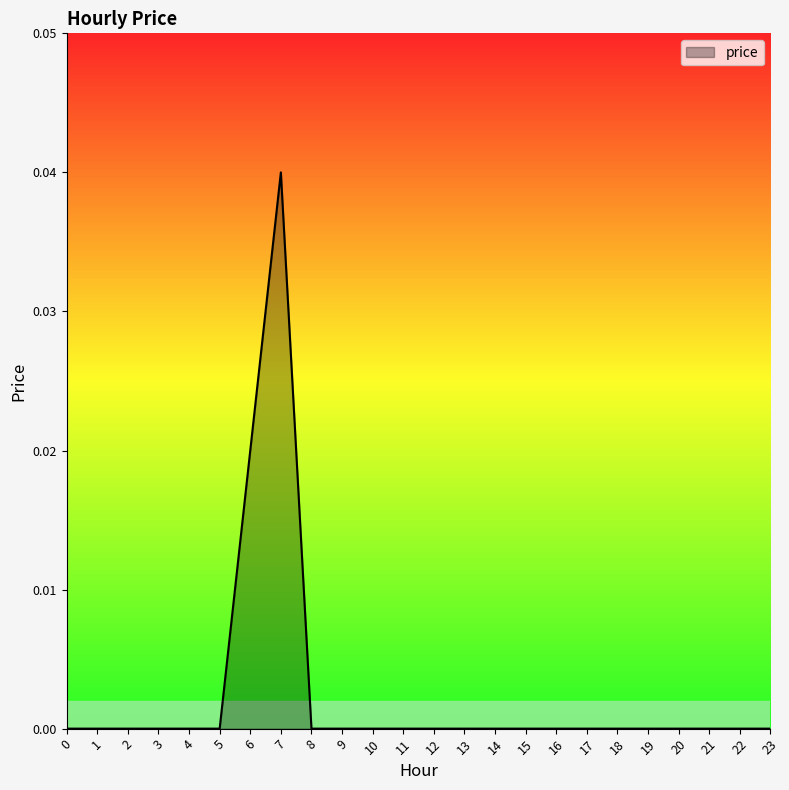

At which category does the chart reach its peak across all series?

7